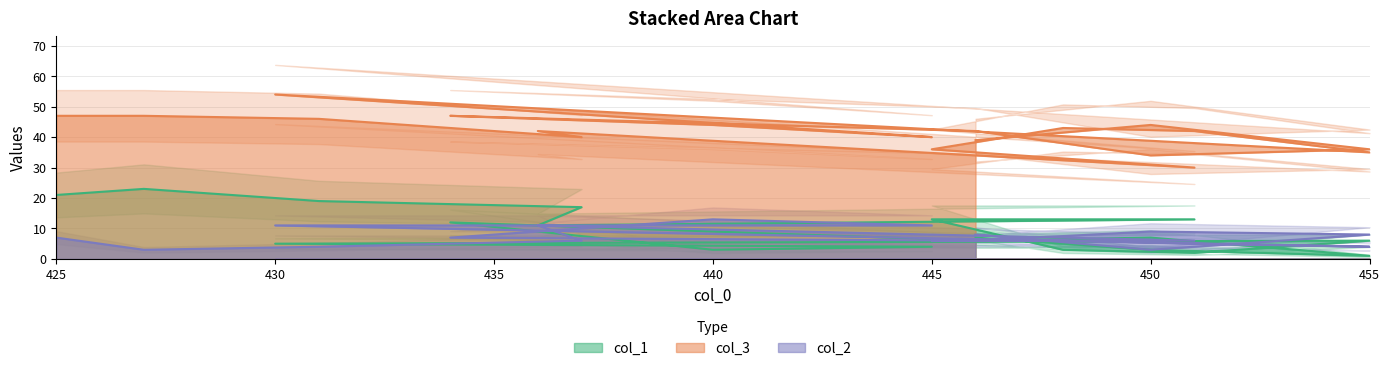

What is the maximum value for col_3?

54